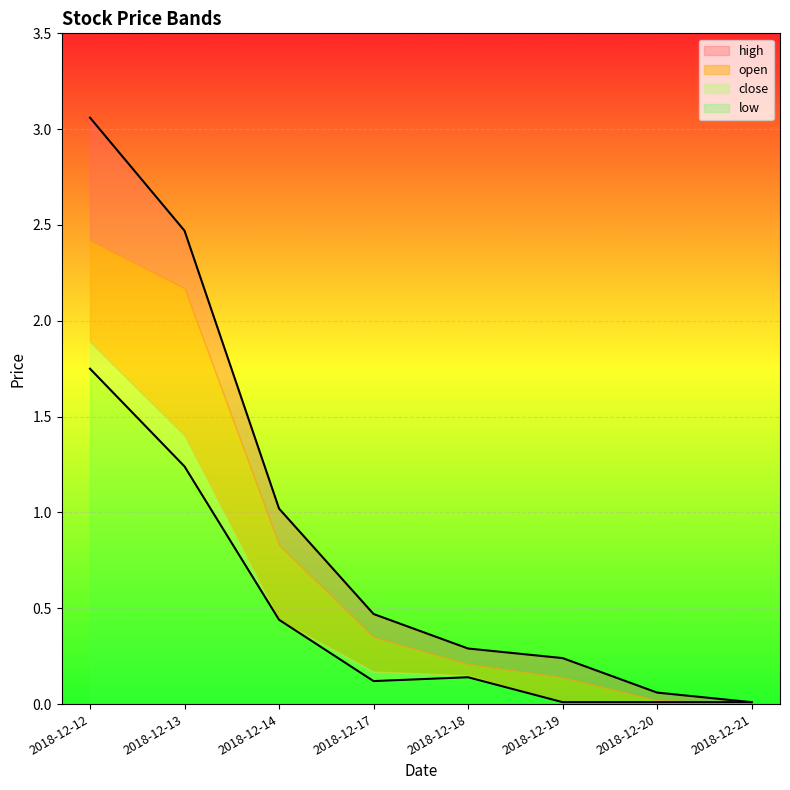

At which label does low reach its peak?

2018-12-12